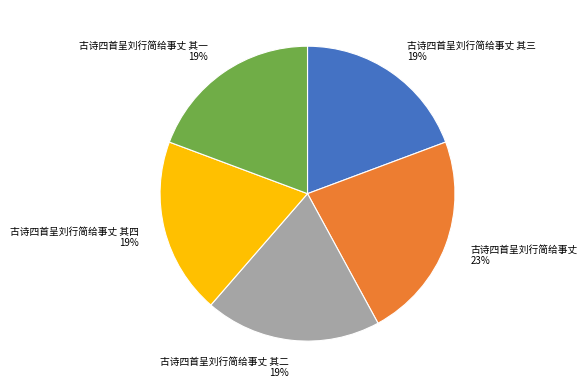

How many segments does this pie chart have?

5